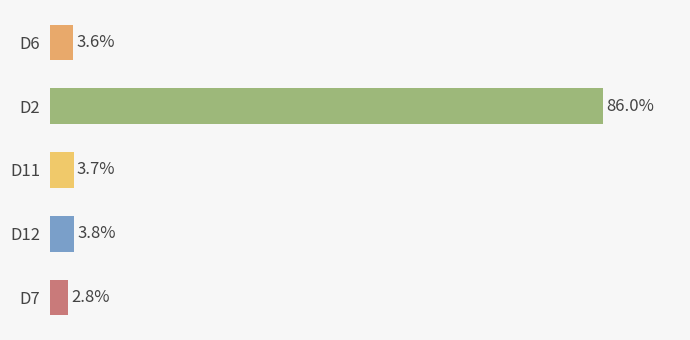

Does the chart contain stacked bars?

No